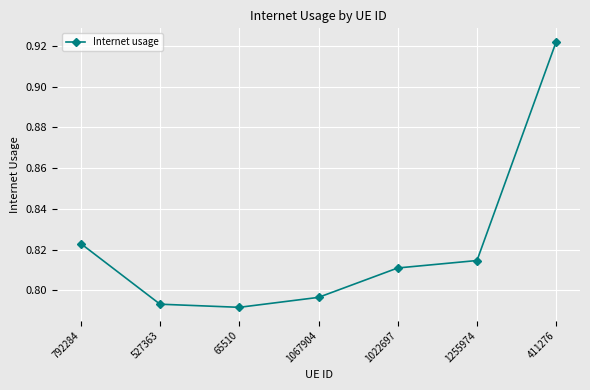

The chart shows a value of 1.6 at 411276. True or false?

False